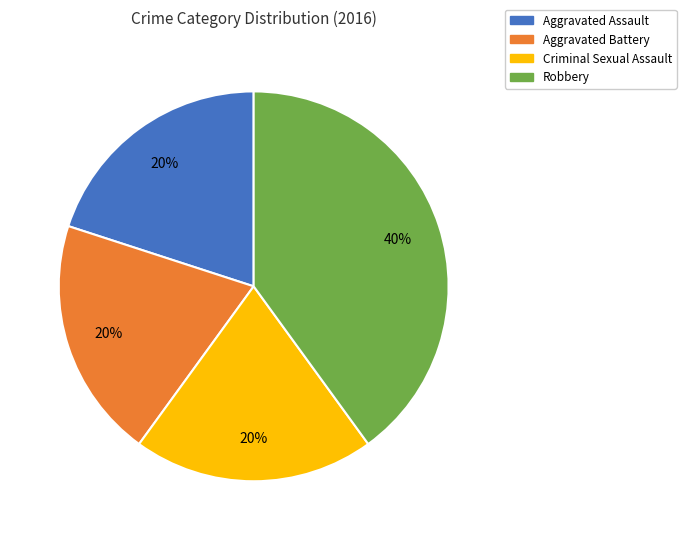

How many segments does this pie chart have?

4